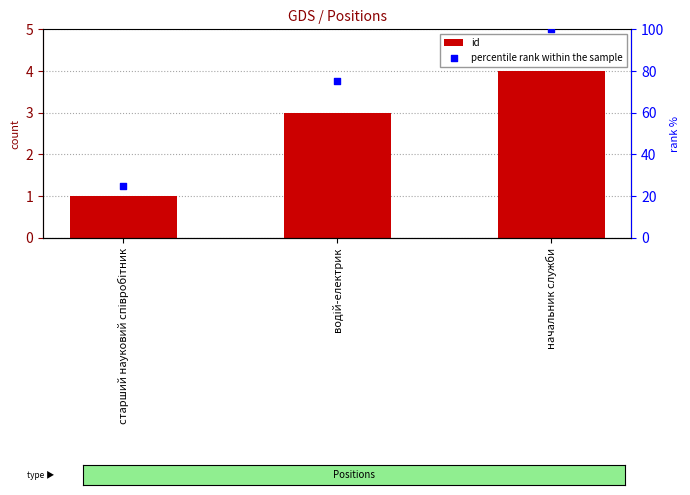

Which series reaches the minimum Y coordinate?

id